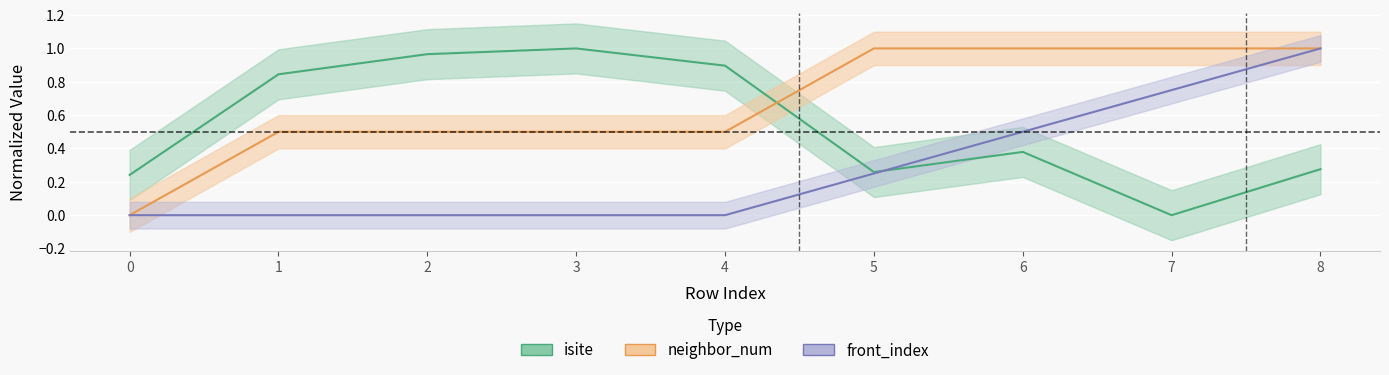

Which label corresponds to the smallest value in the chart?

7